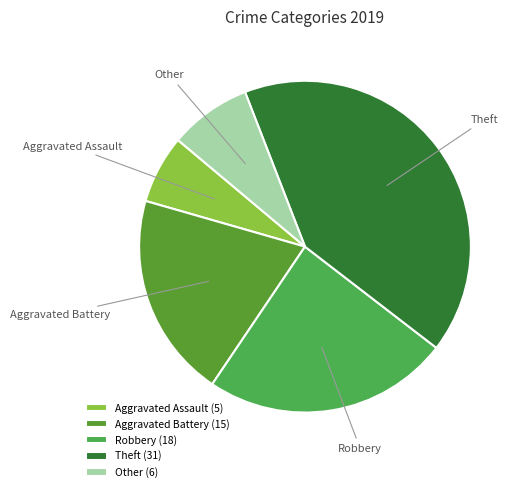

Do Robbery and Other together represent more than half of the pie?

No